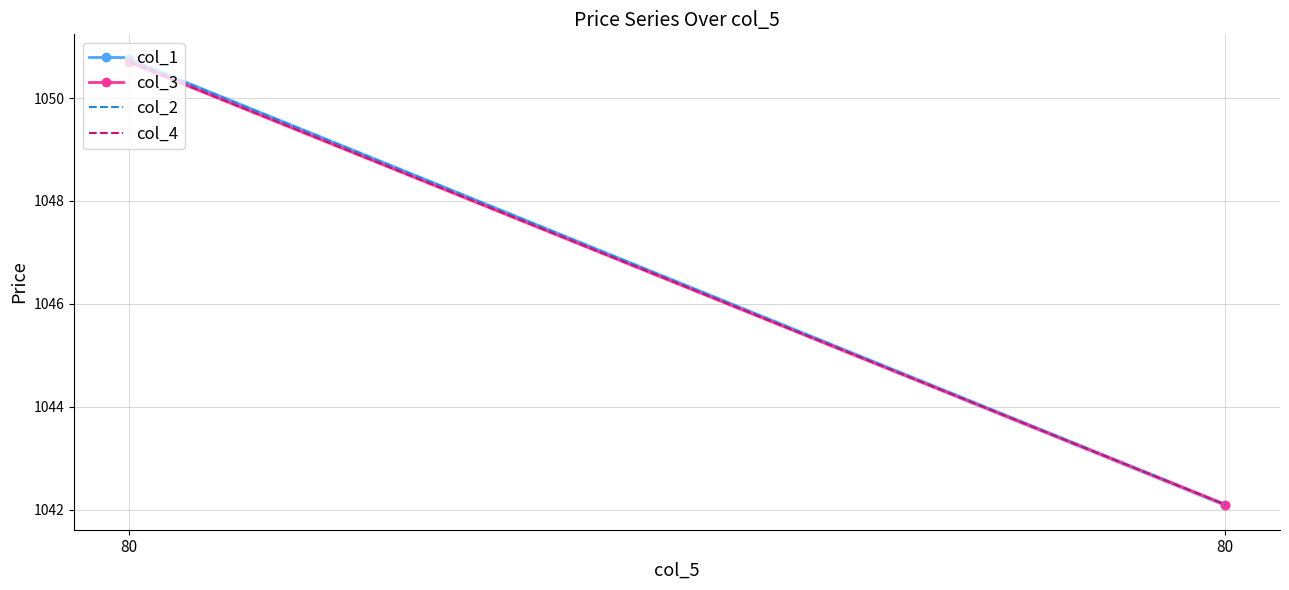

Rank the series by their maximum value, from lowest to highest.

col_3, col_4, col_1, col_2